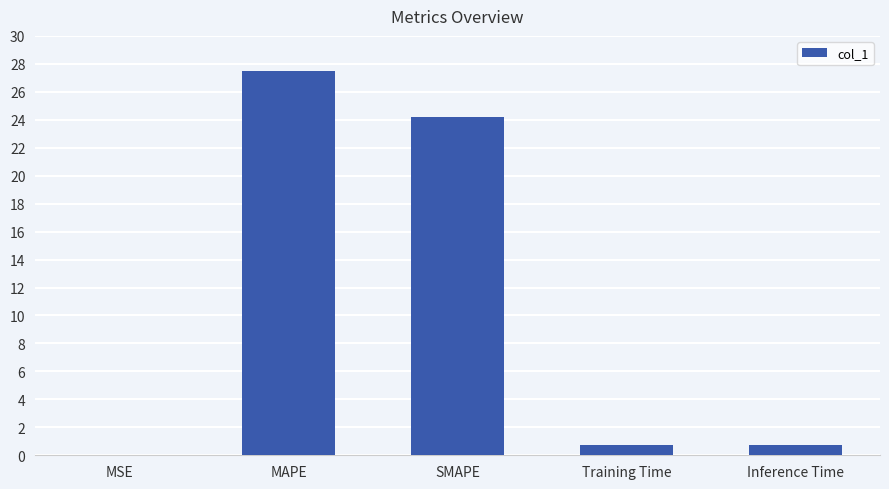

True or false: the data shows 0.7 at Training Time.

True